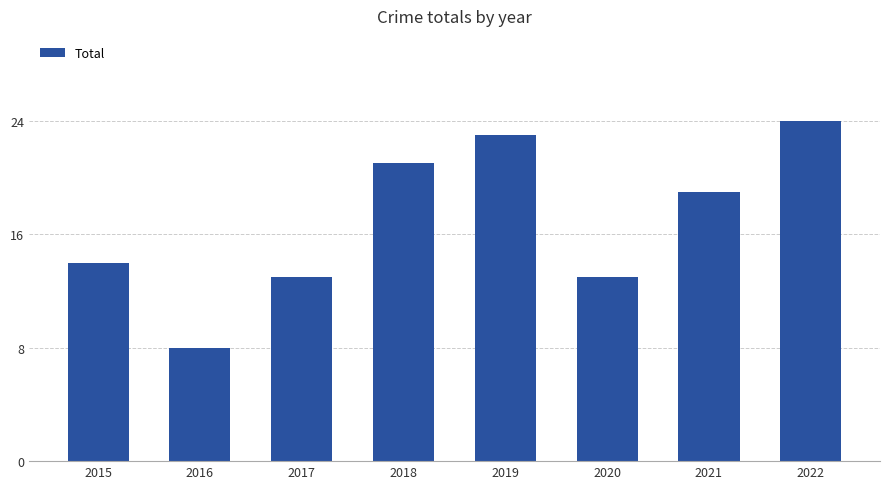

The value at 2018 is 21. True or false?

True